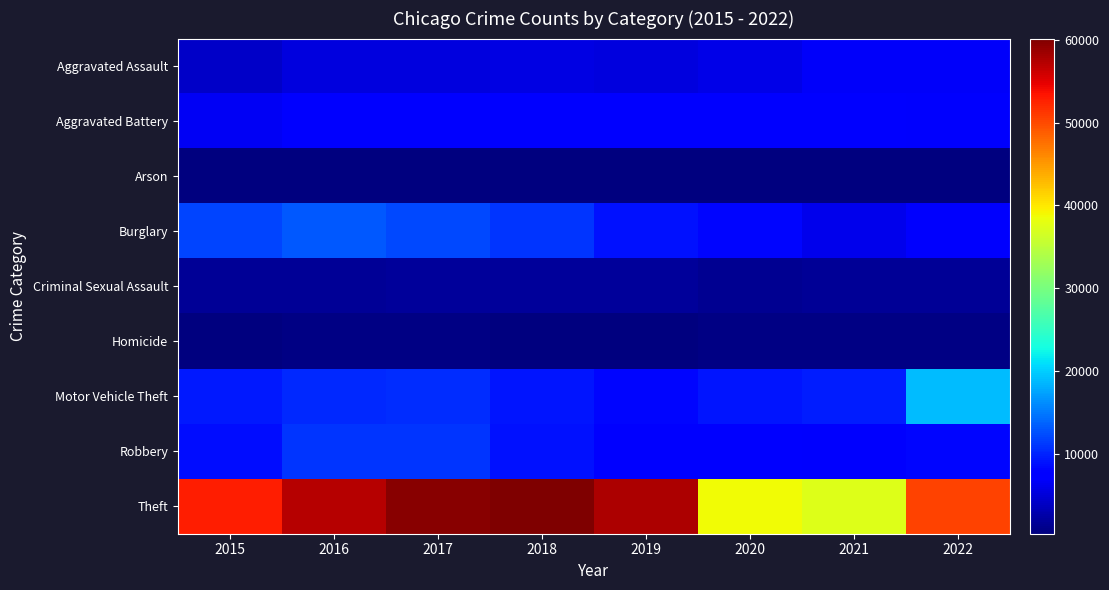

List the series in order of their peak value, lowest first.

Arson, Homicide, Criminal Sexual Assault, Aggravated Assault, Aggravated Battery, Robbery, Burglary, Motor Vehicle Theft, Theft